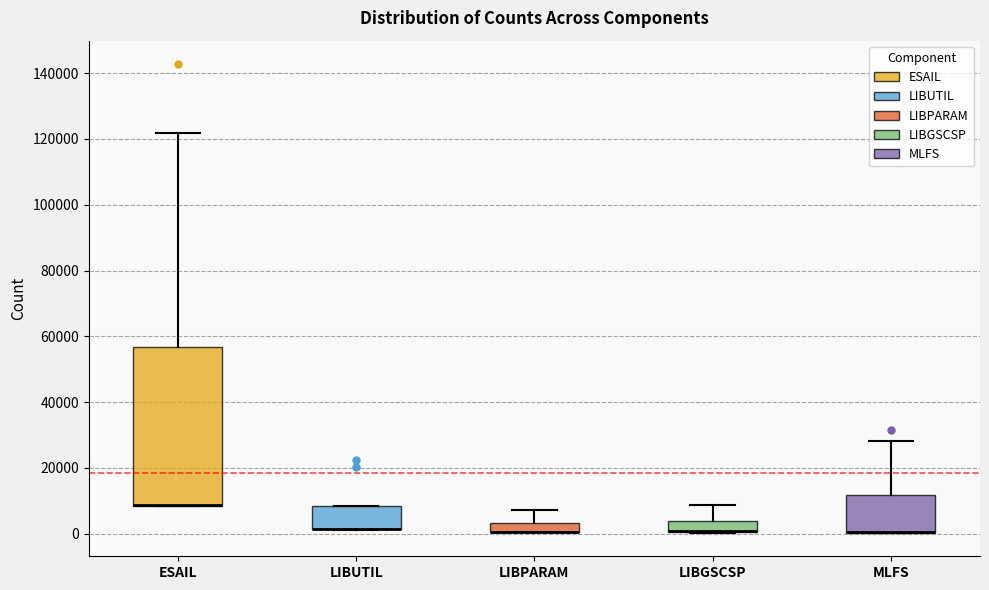

Where does the upper whisker of the box for ESAIL end on the y-axis? The values are not printed on the chart, so give them approximately, as read against the axis.

122000